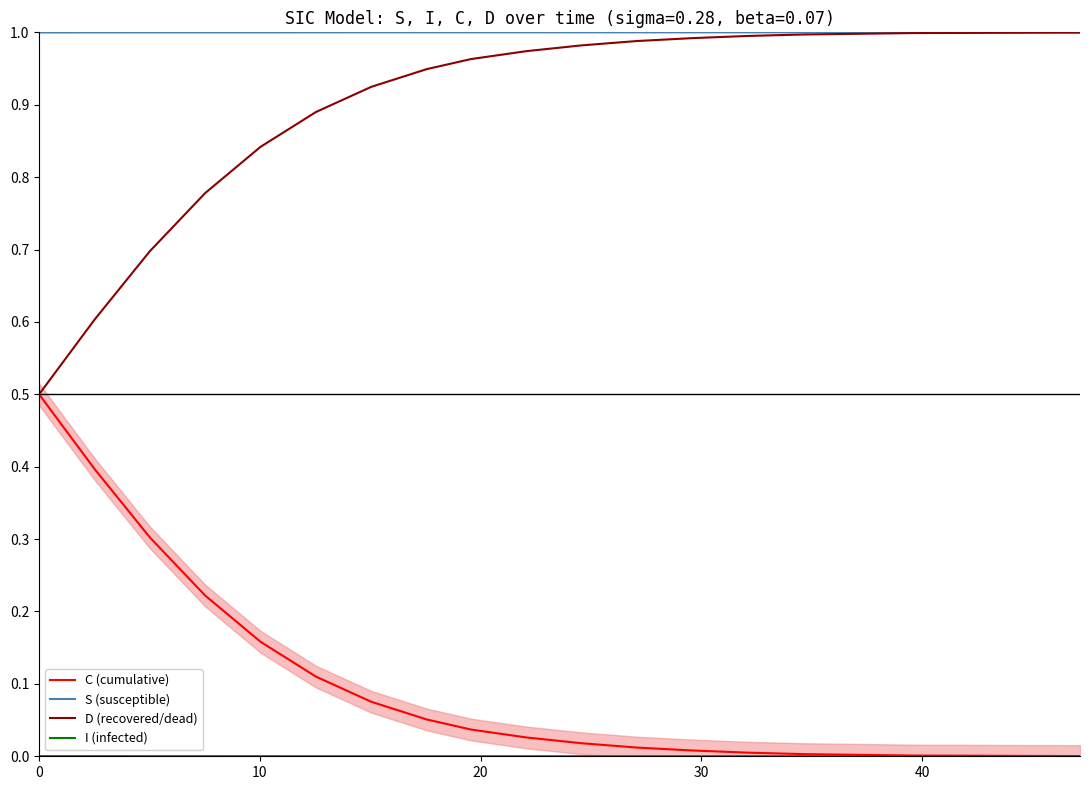

What is the sum of the C (cumulative) values at 6 and 0?

0.6